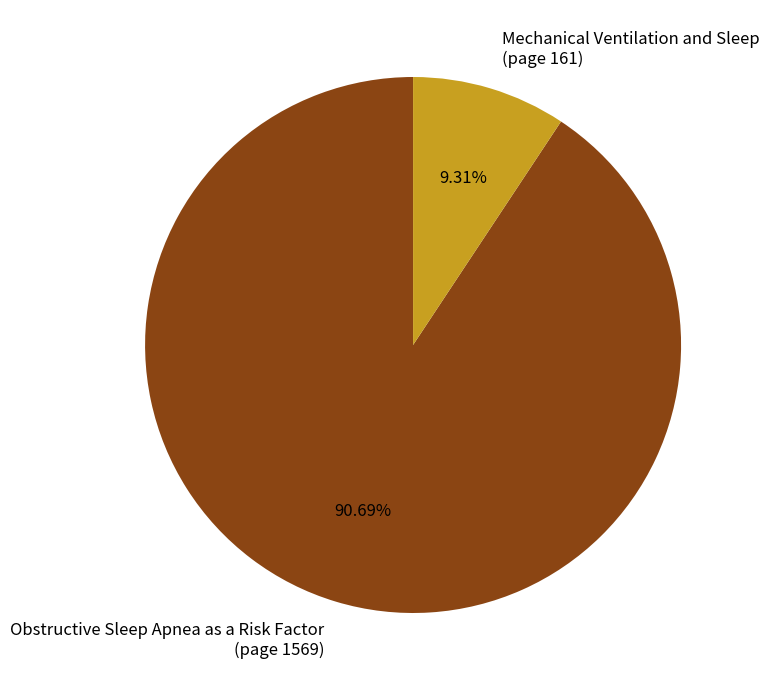

Which category has the biggest portion of the pie?

Obstructive Sleep Apnea as a Risk Factor (page 1569)